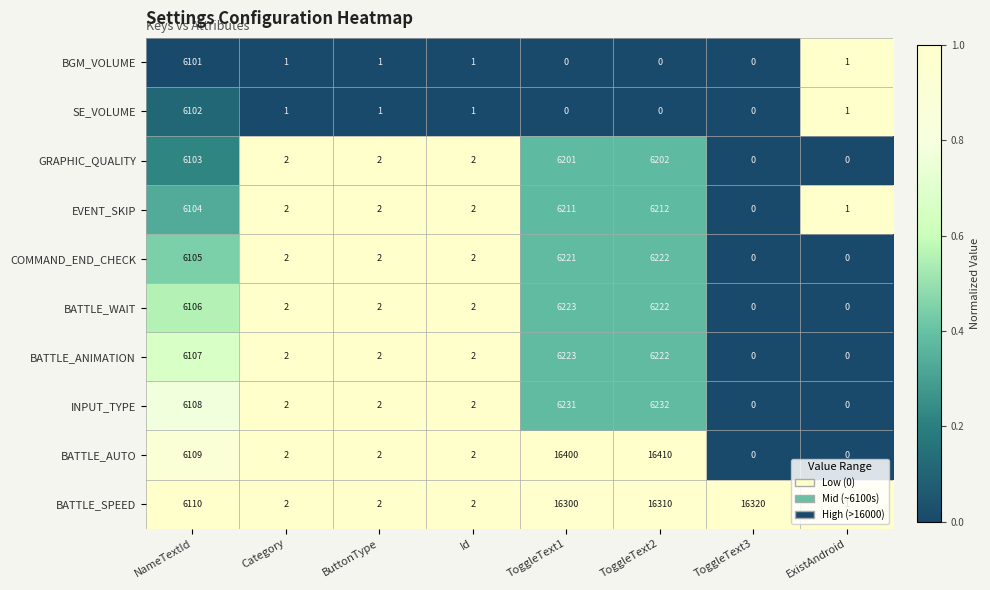

Which series has the largest range (max minus min)?

BATTLE_AUTO